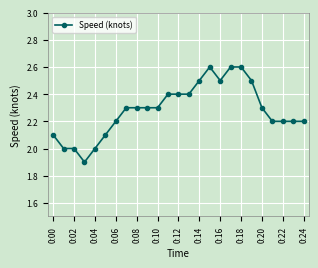

True or false: there are more than 0 points higher than both neighbors.

True